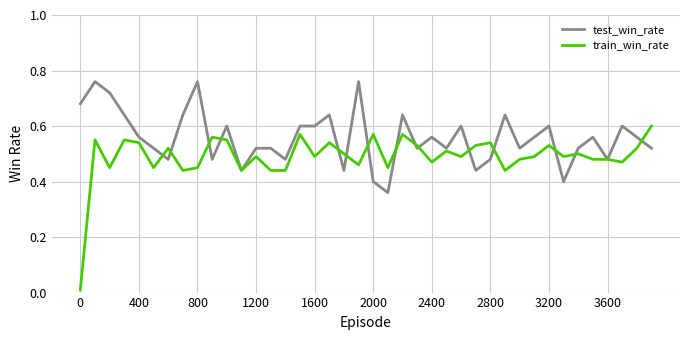

Rank the series by their maximum value, from highest to lowest.

test_win_rate, train_win_rate